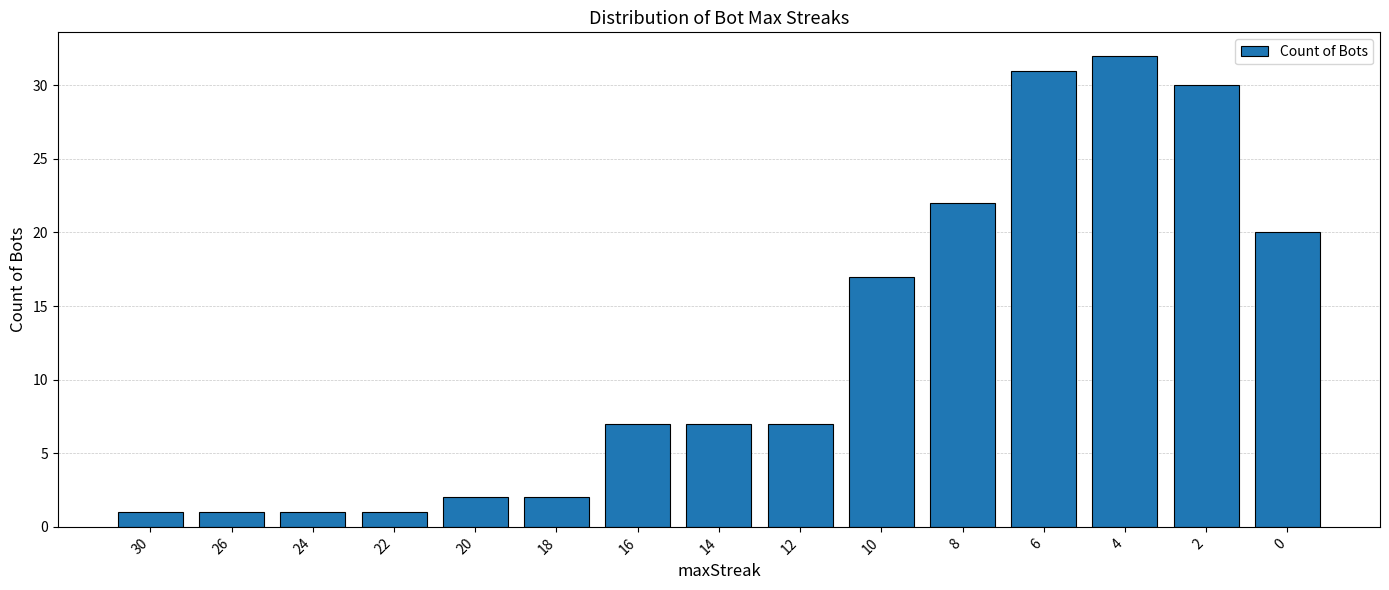

What is the greatest value displayed?

32